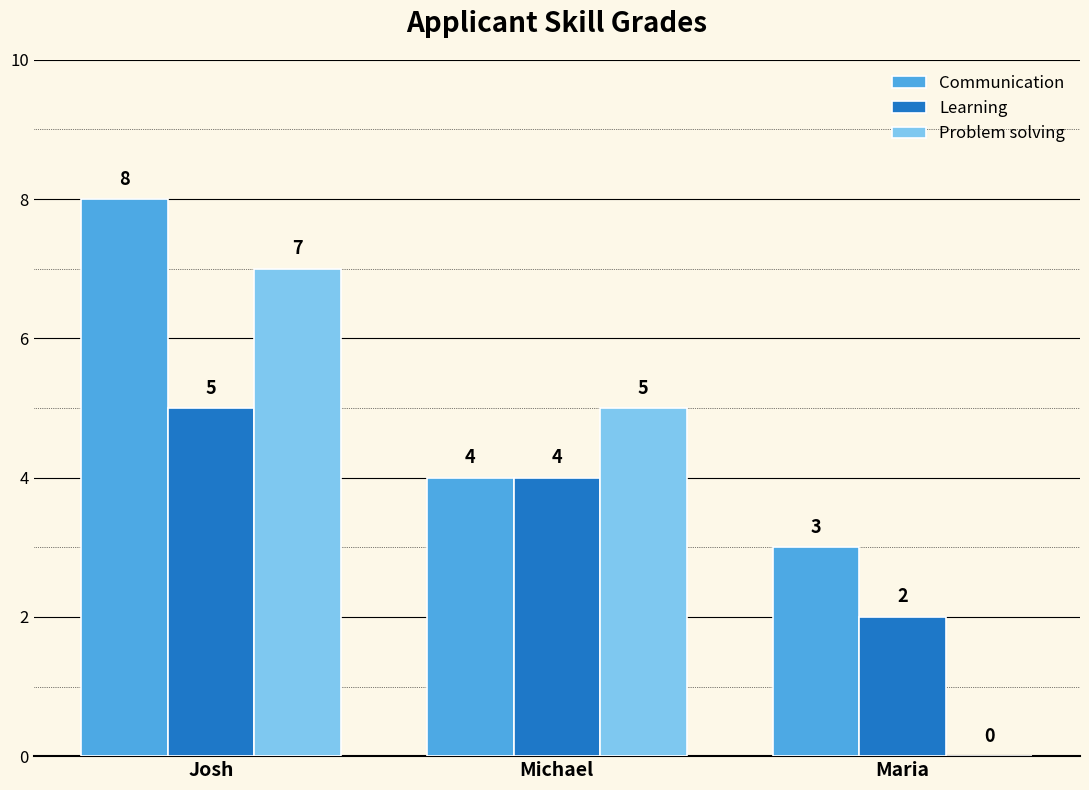

What is the sum of the Learning values at Maria and Josh?

7